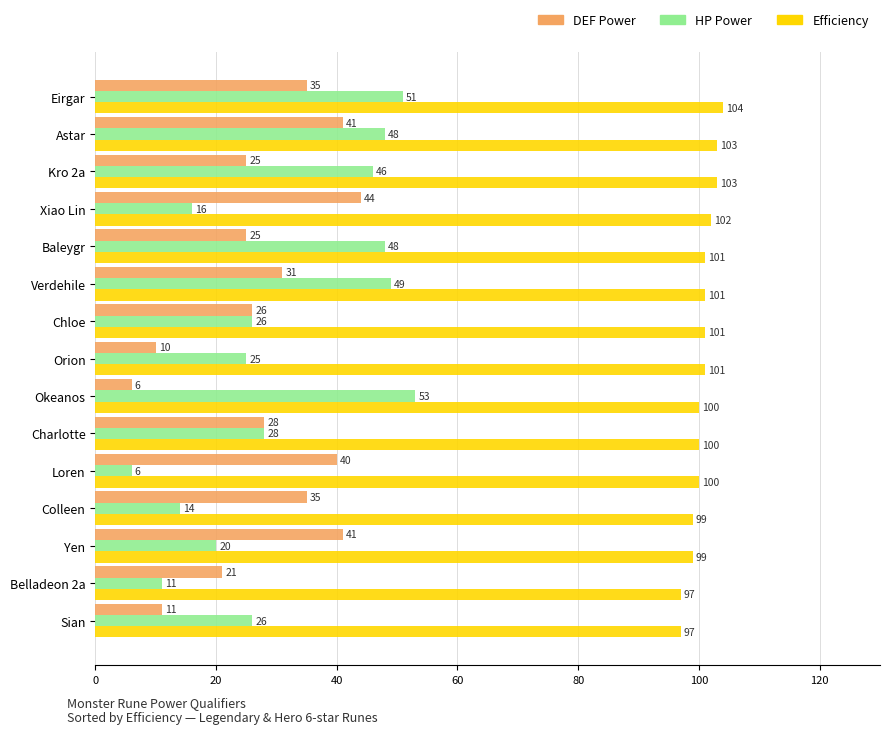

At which category is the sum across all series the highest?

Astar